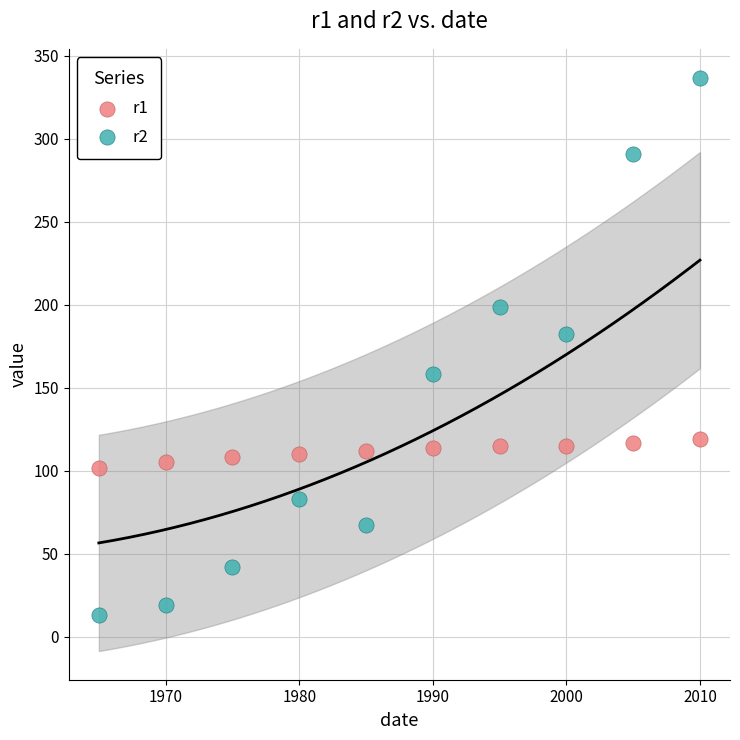

In the r2 series, what Y value is closest to 175?

182.4